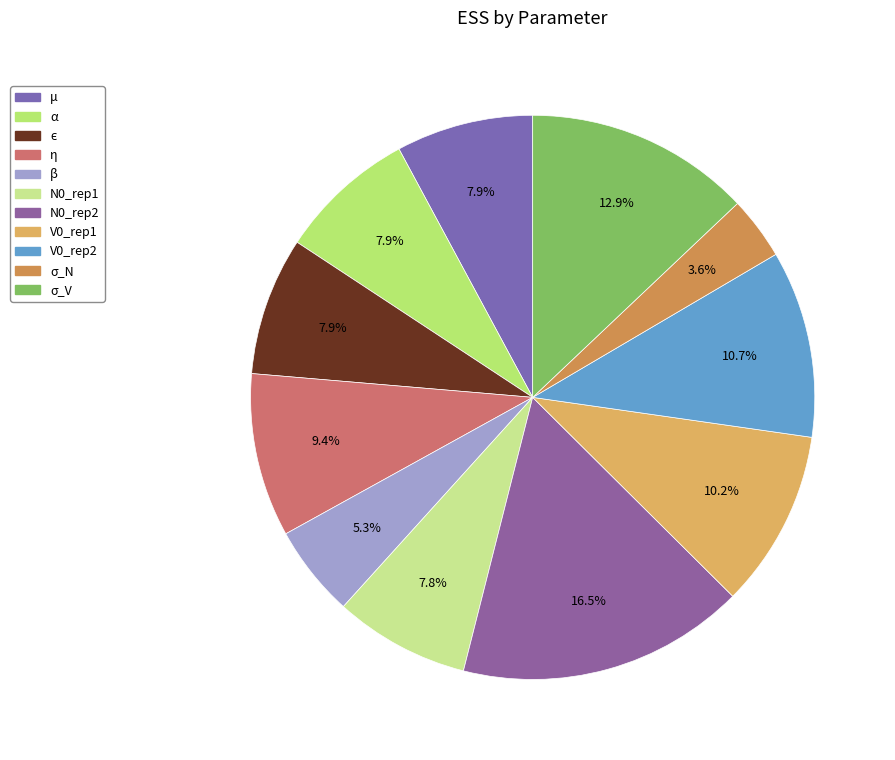

To the nearest percent, what is the average slice percentage?

9%